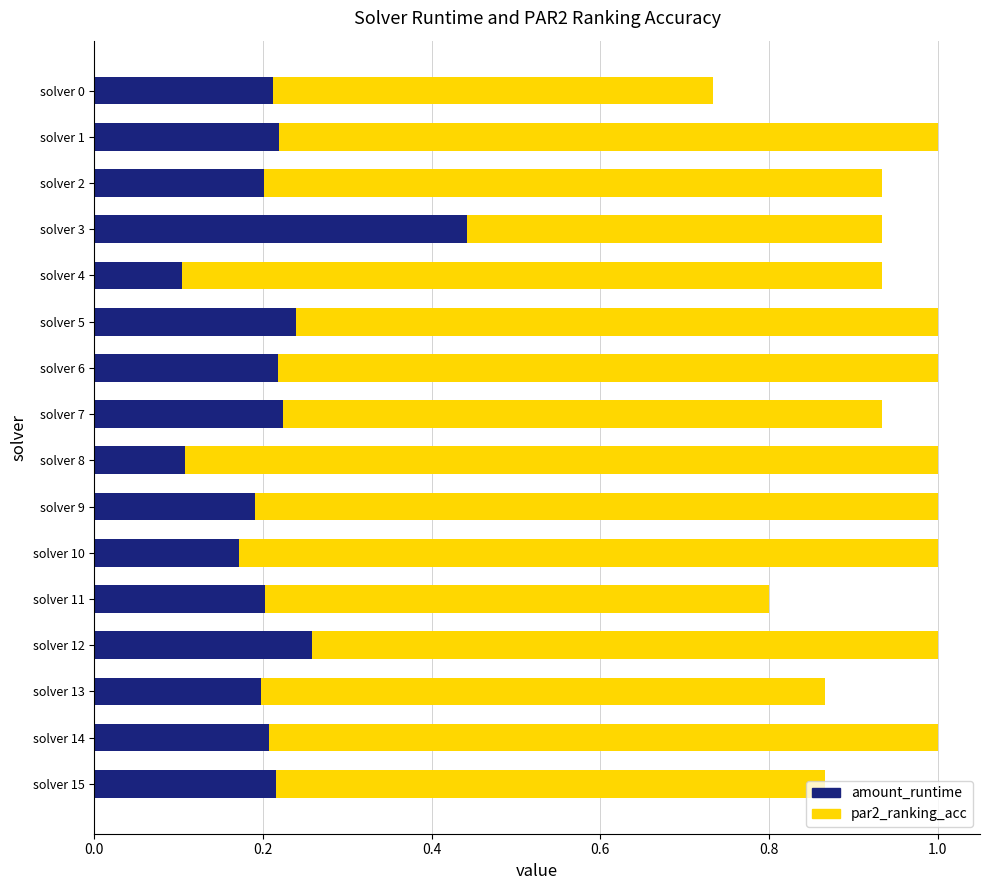

Reading left to right, what are all the values shown in this chart?

par2_ranking_acc: 0.7	1.0	0.9	0.9	0.9	1.0	1.0	0.9	1.0	1.0	1.0	0.8	1.0	0.9	1.0	0.9
amount_runtime: 0.2	0.2	0.2	0.4	0.1	0.2	0.2	0.2	0.1	0.2	0.2	0.2	0.3	0.2	0.2	0.2